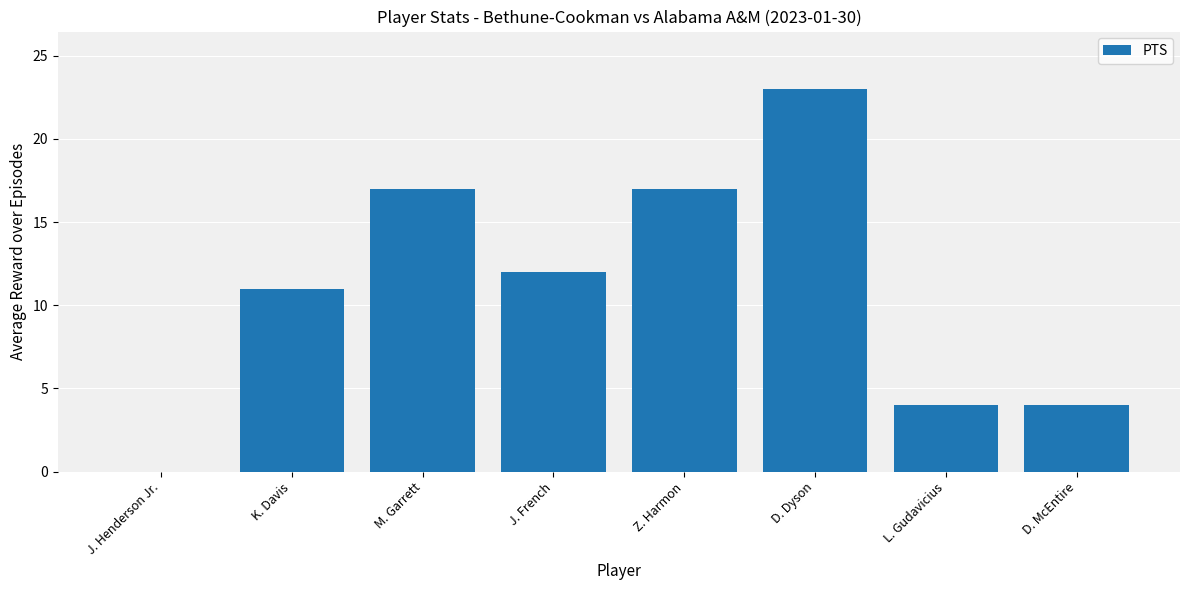

Which has a higher value, Z. Harmon or D. McEntire?

Z. Harmon